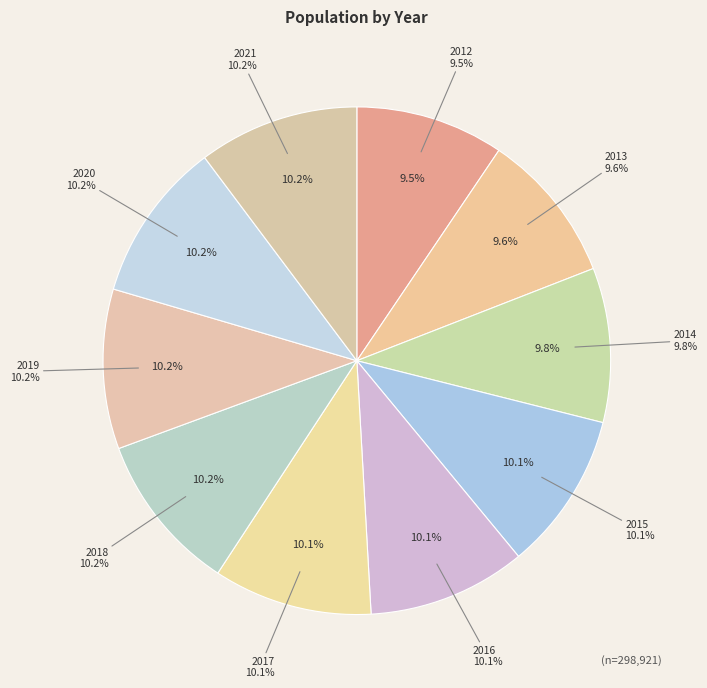

To the nearest percent, what is the average slice percentage?

10%